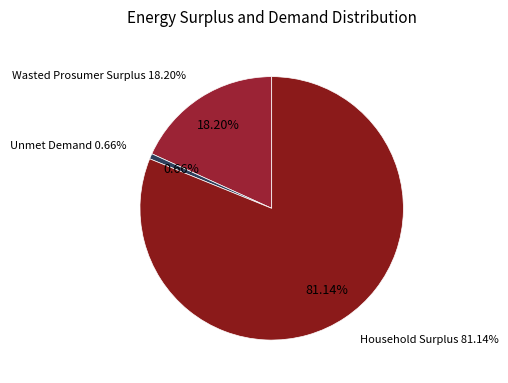

Is the sum of Unmet Demand and Wasted Prosumer Surplus greater than half?

No